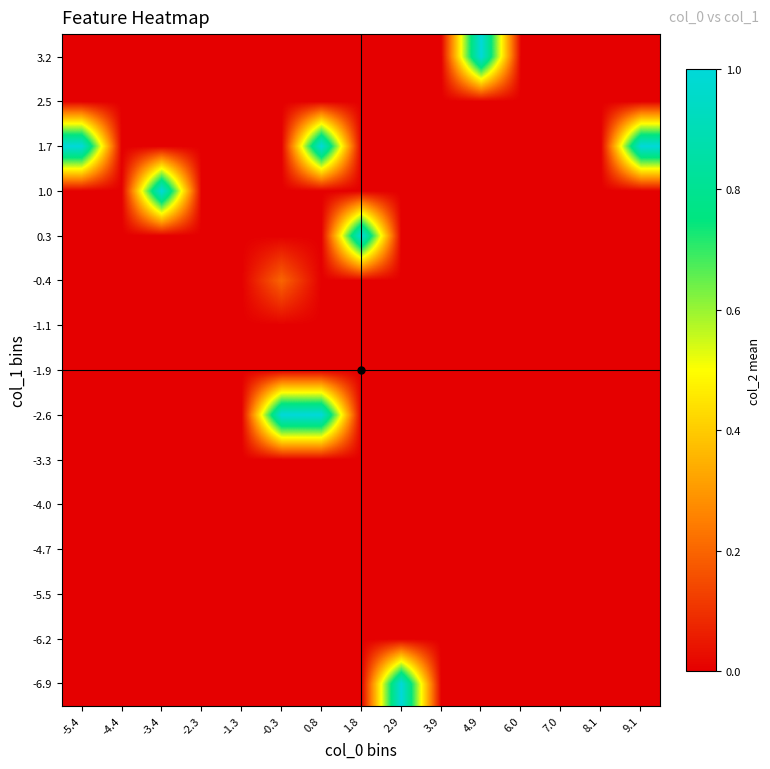

Reading right to left, transcribe all the data shown in this chart.

-6.9: 9.1=0.0	8.1=0.0	7.0=0.0	6.0=0.0	4.9=0.0	3.9=0.0	2.9=1.0	1.8=0.0	0.8=0.0	-0.3=0.0	-1.3=0.0	-2.3=0.0	-3.4=0.0	-4.4=0.0	-5.4=0.0
-6.2: 9.1=0.0	8.1=0.0	7.0=0.0	6.0=0.0	4.9=0.0	3.9=0.0	2.9=0.0	1.8=0.0	0.8=0.0	-0.3=0.0	-1.3=0.0	-2.3=0.0	-3.4=0.0	-4.4=0.0	-5.4=0.0
-5.5: 9.1=0.0	8.1=0.0	7.0=0.0	6.0=0.0	4.9=0.0	3.9=0.0	2.9=0.0	1.8=0.0	0.8=0.0	-0.3=0.0	-1.3=0.0	-2.3=0.0	-3.4=0.0	-4.4=0.0	-5.4=0.0
-4.7: 9.1=0.0	8.1=0.0	7.0=0.0	6.0=0.0	4.9=0.0	3.9=0.0	2.9=0.0	1.8=0.0	0.8=0.0	-0.3=0.0	-1.3=0.0	-2.3=0.0	-3.4=0.0	-4.4=0.0	-5.4=0.0
-4.0: 9.1=0.0	8.1=0.0	7.0=0.0	6.0=0.0	4.9=0.0	3.9=0.0	2.9=0.0	1.8=0.0	0.8=0.0	-0.3=0.0	-1.3=0.0	-2.3=0.0	-3.4=0.0	-4.4=0.0	-5.4=0.0
-3.3: 9.1=0.0	8.1=0.0	7.0=0.0	6.0=0.0	4.9=0.0	3.9=0.0	2.9=0.0	1.8=0.0	0.8=0.0	-0.3=0.0	-1.3=0.0	-2.3=0.0	-3.4=0.0	-4.4=0.0	-5.4=0.0
-2.6: 9.1=0.0	8.1=0.0	7.0=0.0	6.0=0.0	4.9=0.0	3.9=0.0	2.9=0.0	1.8=0.0	0.8=1.0	-0.3=1.0	-1.3=0.0	-2.3=0.0	-3.4=0.0	-4.4=0.0	-5.4=0.0
-1.9: 9.1=0.0	8.1=0.0	7.0=0.0	6.0=0.0	4.9=0.0	3.9=0.0	2.9=0.0	1.8=0.0	0.8=0.0	-0.3=0.0	-1.3=0.0	-2.3=0.0	-3.4=0.0	-4.4=0.0	-5.4=0.0
-1.1: 9.1=0.0	8.1=0.0	7.0=0.0	6.0=0.0	4.9=0.0	3.9=0.0	2.9=0.0	1.8=0.0	0.8=0.0	-0.3=0.0	-1.3=0.0	-2.3=0.0	-3.4=0.0	-4.4=0.0	-5.4=0.0
-0.4: 9.1=0.0	8.1=0.0	7.0=0.0	6.0=0.0	4.9=0.0	3.9=0.0	2.9=0.0	1.8=0.0	0.8=0.0	-0.3=0.2	-1.3=0.0	-2.3=0.0	-3.4=0.0	-4.4=0.0	-5.4=0.0
0.3: 9.1=0.0	8.1=0.0	7.0=0.0	6.0=0.0	4.9=0.0	3.9=0.0	2.9=0.0	1.8=1.0	0.8=0.0	-0.3=0.0	-1.3=0.0	-2.3=0.0	-3.4=0.0	-4.4=0.0	-5.4=0.0
1.0: 9.1=0.0	8.1=0.0	7.0=0.0	6.0=0.0	4.9=0.0	3.9=0.0	2.9=0.0	1.8=0.0	0.8=0.0	-0.3=0.0	-1.3=0.0	-2.3=0.0	-3.4=1.0	-4.4=0.0	-5.4=0.0
1.7: 9.1=1.0	8.1=0.0	7.0=0.0	6.0=0.0	4.9=0.0	3.9=0.0	2.9=0.0	1.8=0.0	0.8=1.0	-0.3=0.0	-1.3=0.0	-2.3=0.0	-3.4=0.0	-4.4=0.0	-5.4=1.0
2.5: 9.1=0.0	8.1=0.0	7.0=0.0	6.0=0.0	4.9=0.0	3.9=0.0	2.9=0.0	1.8=0.0	0.8=0.0	-0.3=0.0	-1.3=0.0	-2.3=0.0	-3.4=0.0	-4.4=0.0	-5.4=0.0
3.2: 9.1=0.0	8.1=0.0	7.0=0.0	6.0=0.0	4.9=1.0	3.9=0.0	2.9=0.0	1.8=0.0	0.8=0.0	-0.3=0.0	-1.3=0.0	-2.3=0.0	-3.4=0.0	-4.4=0.0	-5.4=0.0